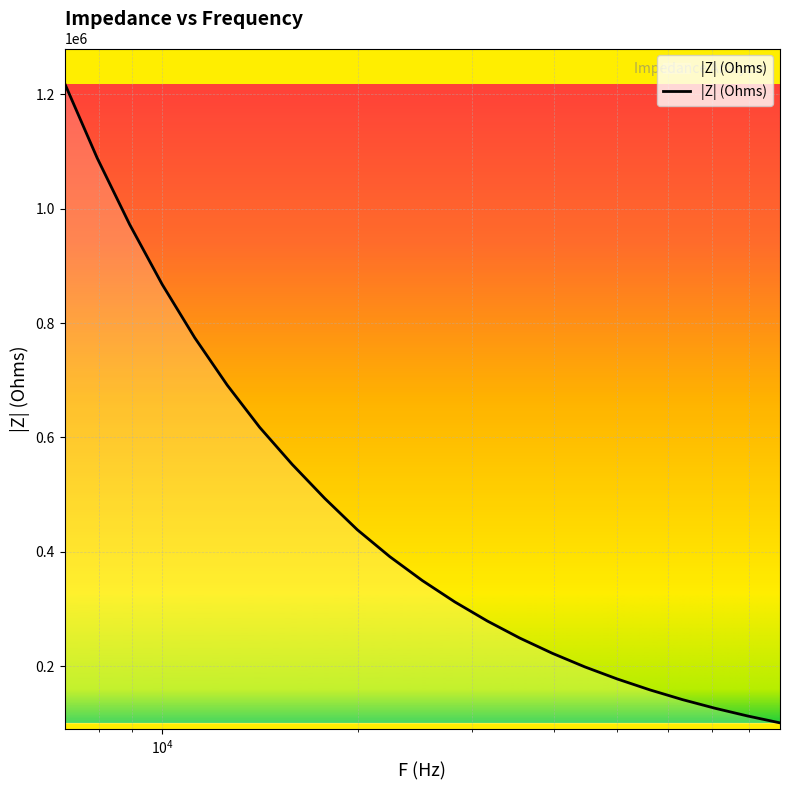

How many distinct data groups are displayed?

1